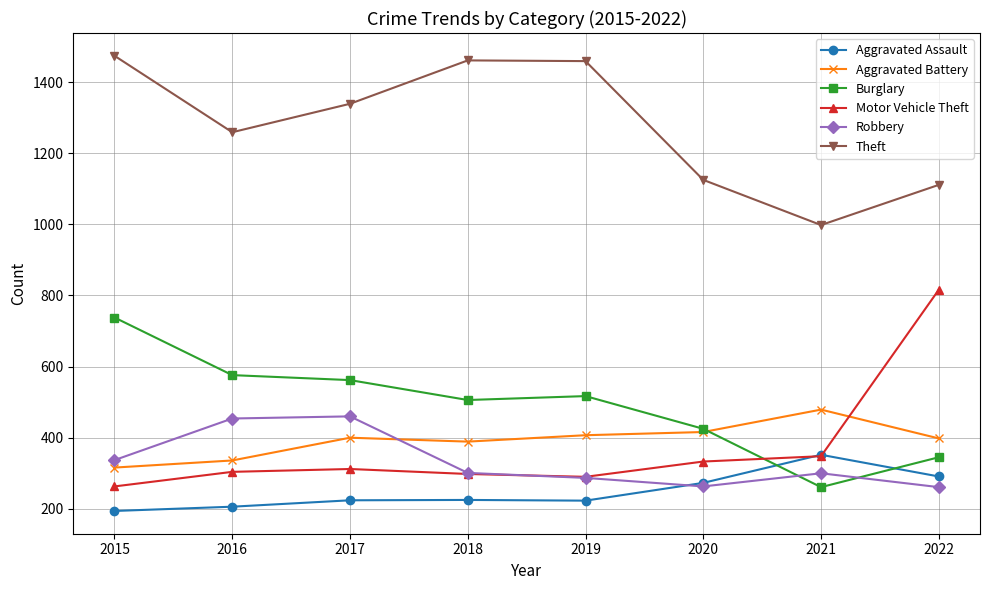

What is the average value of the Burglary series?

491